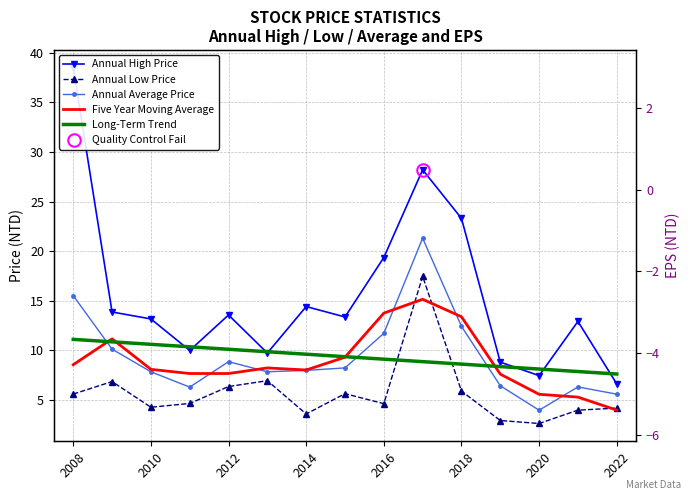

Which series has the largest range (max minus min)?

Annual High Price